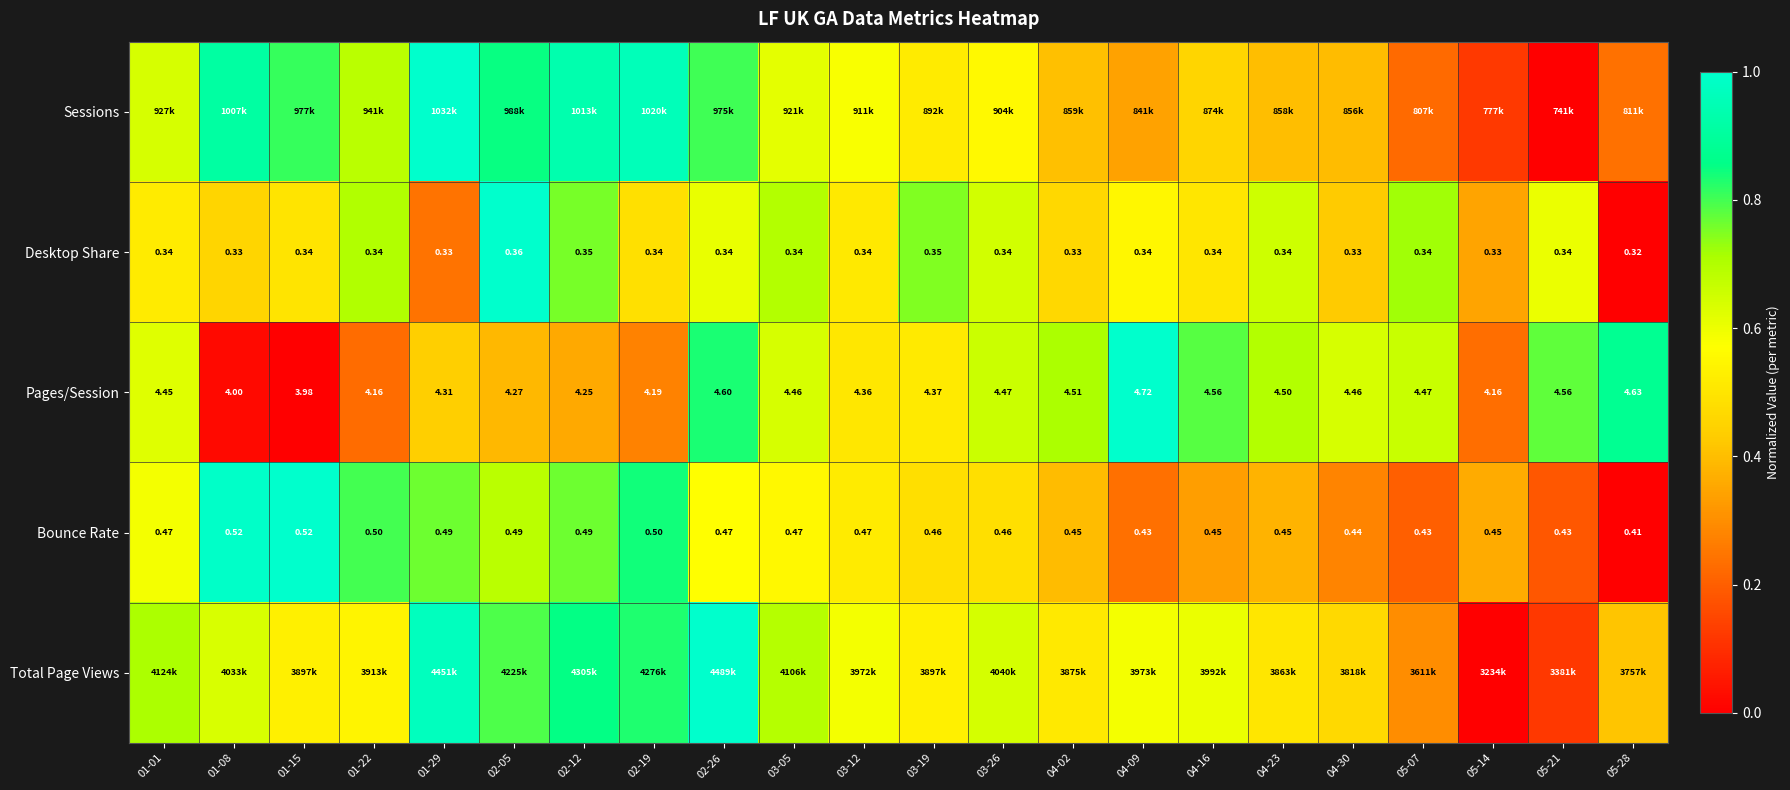

Which series has the largest total across all categories?

Total Page Views